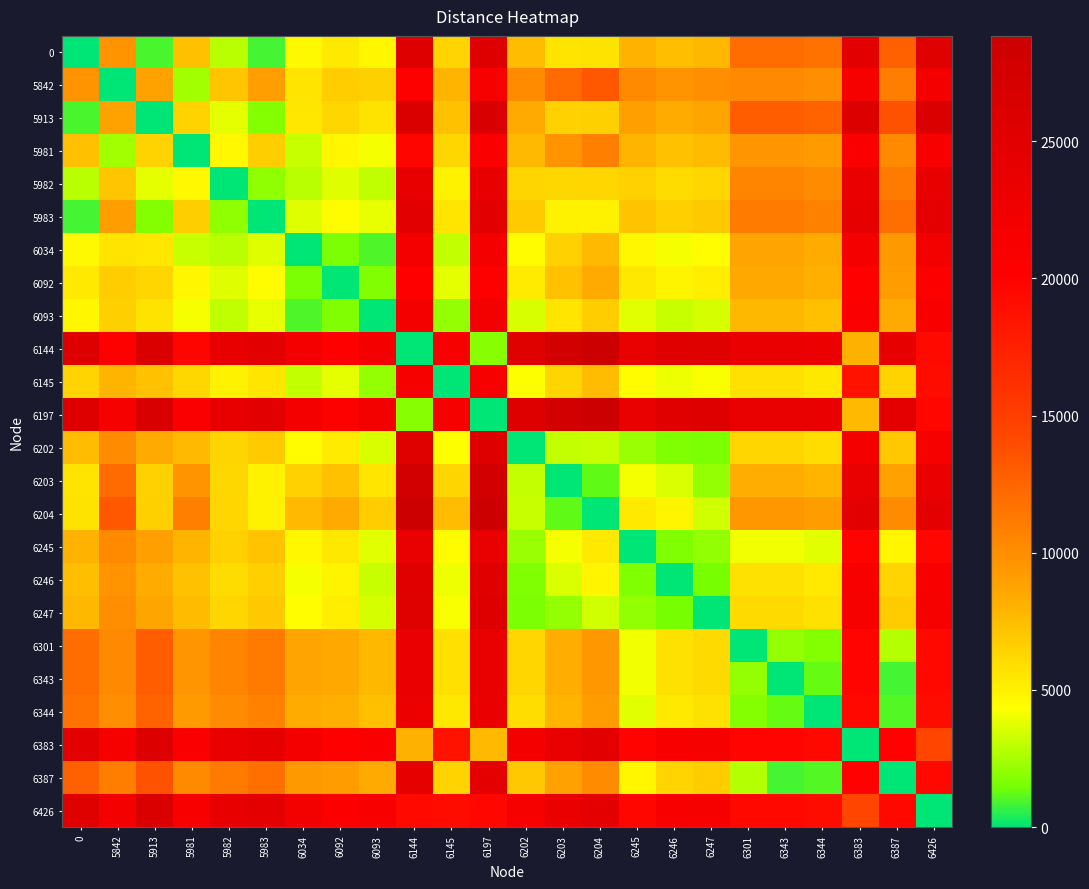

Reading right to left, extract all data points from this chart.

0: 6426=25503.1	6387=12707.1	6383=25037.8	6344=11673.9	6343=12043.2	6301=12043.8	6247=7726.5	6246=7488.8	6245=8032.4	6204=5658.7	6203=5621.3	6202=7546.5	6197=25741.0	6145=6400.1	6144=25651.5	6093=4738.7	6092=5362.5	6034=4575.3	5983=874.6	5982=2879.7	5981=7332.5	5913=903.7	5842=9745.9	0=0.0
5842: 6426=21855.0	6387=10984.6	6383=21389.8	6344=9951.3	6343=10320.7	6301=10321.3	6247=10017.4	6246=9735.9	6245=10279.5	6204=13279.7	6203=12122.5	6202=10094.5	6197=21585.2	6145=7859.6	6144=20397.9	6093=6549.0	6092=6722.1	6034=5590.2	5983=9066.8	5982=7061.7	5981=2422.4	5913=8842.1	5842=0.0	0=9745.9
5913: 6426=26406.8	6387=13610.8	6383=25941.5	6344=12577.6	6343=12946.9	6301=12947.5	6247=8630.2	6246=8392.5	6245=8936.1	6204=6562.4	6203=6525.1	6202=8450.3	6197=26644.7	6145=7303.9	6144=26139.7	6093=5642.4	6092=6266.3	6034=5479.1	5983=1778.3	5982=3783.4	5981=6428.8	5913=0.0	5842=8842.1	0=903.7
5981: 6426=21154.1	6387=10283.6	6383=20688.8	6344=9250.3	6343=9619.7	6301=9620.3	6247=7595.0	6246=7313.5	6245=7857.1	6204=10857.3	6203=9700.2	6202=7672.1	6197=20884.3	6145=6215.7	6144=19713.4	6093=4126.7	6092=4750.5	6034=3167.8	5983=6652.0	5982=4646.9	5981=0.0	5913=6428.8	5842=2422.4	0=7332.5
5982: 6426=24005.6	6387=11209.6	6383=23540.3	6344=10176.4	6343=10545.7	6301=10546.3	6247=6253.5	6246=5991.3	6245=6534.9	6204=6255.1	6203=6217.7	6202=6330.6	6197=24044.2	6145=4902.7	6144=23954.6	6093=3041.8	6092=3665.7	6034=2878.5	5983=2005.1	5982=0.0	5981=4646.9	5913=3783.4	5842=7061.7	0=2879.7
5983: 6426=24628.5	6387=11832.5	6383=24163.2	6344=10799.3	6343=11168.6	6301=11169.2	6247=6876.3	6246=6614.2	6245=7157.8	6204=4941.3	6203=4903.9	6202=6829.2	6197=24866.4	6145=5525.5	6144=24776.9	6093=3864.1	6092=4488.0	6034=3700.8	5983=0.0	5982=2005.1	5981=6652.0	5913=1778.3	5842=9066.8	0=874.6
6034: 6426=22165.8	6387=9383.5	6383=21700.5	6344=8350.2	6343=8719.6	6301=8720.2	6247=4427.3	6246=4165.1	6245=4708.7	6204=7689.6	6203=6532.5	6202=4504.4	6197=21991.5	6145=3076.5	6144=21901.9	6093=989.2	6092=1613.0	6034=0.0	5983=3700.8	5982=2878.5	5981=3167.8	5913=5479.1	5842=5590.2	0=4575.3
6092: 6426=20660.2	6387=9147.0	6383=20194.9	6344=8113.8	6343=8483.1	6301=8483.7	6247=5176.4	6246=4895.0	6245=5438.5	6204=8438.7	6203=7281.6	6202=5253.5	6197=20406.8	6145=3797.1	6144=20317.2	6093=1708.1	6092=0.0	6034=1613.0	5983=4488.0	5982=3665.7	5981=4750.5	5913=6266.3	5842=6722.1	0=5362.5
6093: 6426=21176.8	6387=8403.9	6383=20711.5	6344=7370.6	6343=7739.9	6301=7740.6	6247=3468.9	6246=3186.9	6245=3730.5	6204=6731.3	6203=5574.1	6202=3546.0	6197=22114.8	6145=2089.0	6144=22025.3	6093=0.0	6092=1708.1	6034=989.2	5983=3864.1	5982=3041.8	5981=4126.7	5913=5642.4	5842=6549.0	0=4738.7
6144: 6426=19414.6	6387=24339.6	6383=8060.5	6344=23306.3	6343=23675.7	6301=23676.3	6247=25492.2	6246=25208.4	6245=23761.6	6204=28754.6	6203=27597.4	6202=25569.4	6197=1814.1	6145=21454.7	6144=0.0	6093=22025.3	6092=20317.2	6034=21901.9	5983=24776.9	5982=23954.6	5981=19713.4	5913=26139.7	5842=20397.9	0=25651.5
6145: 6426=19121.0	6387=6478.4	6383=18655.7	6344=5445.2	6343=5814.5	6301=5815.1	6247=4235.7	6246=3953.1	6245=4496.7	6204=7498.0	6203=6340.9	6202=4312.8	6197=21544.3	6145=0.0	6144=21454.7	6093=2089.0	6092=3797.1	6034=3076.5	5983=5525.5	5982=4902.7	5981=6215.7	5913=7303.9	5842=7859.6	0=6400.1
6197: 6426=19504.2	6387=24429.1	6383=7692.4	6344=23395.9	6343=23765.2	6301=23765.8	6247=25581.8	6246=25297.9	6245=23851.1	6204=28844.1	6203=27686.9	6202=25658.9	6197=0.0	6145=21544.3	6144=1814.1	6093=22114.8	6092=20406.8	6034=21991.5	5983=24866.4	5982=24044.2	5981=20884.3	5913=26644.7	5842=21585.2	0=25741.0
6202: 6426=21443.0	6387=6961.8	6383=21701.1	6344=5928.5	6343=6297.9	6301=6298.5	6247=1601.0	6246=1661.2	6245=2204.8	6204=3185.2	6203=3147.9	6202=0.0	6197=25658.9	6145=4312.8	6144=25569.4	6093=3546.0	6092=5253.5	6034=4504.4	5983=6829.2	5982=6330.6	5981=7672.1	5913=8450.3	5842=10094.5	0=7546.5
6203: 6426=23471.1	6387=8898.6	6383=23729.1	6344=7865.3	6343=8234.7	6301=8235.3	6247=2105.2	6246=3598.0	6245=4141.6	6204=1231.6	6203=0.0	6202=3147.9	6197=27686.9	6145=6340.9	6144=27597.4	6093=5574.1	6092=7281.6	6034=6532.5	5983=4903.9	5982=6217.7	5981=9700.2	5913=6525.1	5842=12122.5	0=5621.3
6204: 6426=24628.3	6387=10130.2	6383=24886.3	6344=9097.0	6343=9466.3	6301=9466.9	6247=3336.8	6246=4829.6	6245=5373.2	6204=0.0	6203=1231.6	6202=3185.2	6197=28844.1	6145=7498.0	6144=28754.6	6093=6731.3	6092=8438.7	6034=7689.6	5983=4941.3	5982=6255.1	5981=10857.3	5913=6562.4	5842=13279.7	0=5658.7
6245: 6426=19566.6	6387=4757.0	6383=19892.0	6344=3723.7	6343=4093.1	6301=4093.7	6247=2036.4	6246=1658.9	6245=0.0	6204=5373.2	6203=4141.6	6202=2204.8	6197=23851.1	6145=4496.7	6144=23761.6	6093=3730.5	6092=5438.5	6034=4708.7	5983=7157.8	5982=6534.9	5981=7857.1	5913=8936.1	5842=10279.5	0=8032.4
6246: 6426=21082.1	6387=6415.9	6383=21340.1	6344=5382.6	6343=5752.0	6301=5752.6	6247=1492.8	6246=0.0	6245=1658.9	6204=4829.6	6203=3598.0	6202=1661.2	6197=25297.9	6145=3953.1	6144=25208.4	6093=3186.9	6092=4895.0	6034=4165.1	5983=6614.2	5982=5991.3	5981=7313.5	5913=8392.5	5842=9735.9	0=7488.8
6247: 6426=21365.9	6387=6793.4	6383=21624.0	6344=5760.1	6343=6129.5	6301=6130.1	6247=0.0	6246=1492.8	6245=2036.4	6204=3336.8	6203=2105.2	6202=1601.0	6197=25581.8	6145=4235.7	6144=25492.2	6093=3468.9	6092=5176.4	6034=4427.3	5983=6876.3	5982=6253.5	5981=7595.0	5913=8630.2	5842=10017.4	0=7726.5
6301: 6426=19481.3	6387=2786.5	6383=19806.7	6344=1753.2	6343=2122.6	6301=0.0	6247=6130.1	6246=5752.6	6245=4093.7	6204=9466.9	6203=8235.3	6202=6298.5	6197=23765.8	6145=5815.1	6144=23676.3	6093=7740.6	6092=8483.7	6034=8720.2	5983=11169.2	5982=10546.3	5981=9620.3	5913=12947.5	5842=10321.3	0=12043.8
6343: 6426=19480.7	6387=869.3	6383=19806.1	6344=1244.9	6343=0.0	6301=2122.6	6247=6129.5	6246=5752.0	6245=4093.1	6204=9466.3	6203=8234.7	6202=6297.9	6197=23765.2	6145=5814.5	6144=23675.7	6093=7739.9	6092=8483.1	6034=8719.6	5983=11168.6	5982=10545.7	5981=9619.7	5913=12946.9	5842=10320.7	0=12043.2
6344: 6426=19111.3	6387=1033.3	6383=19436.7	6344=0.0	6343=1244.9	6301=1753.2	6247=5760.1	6246=5382.6	6245=3723.7	6204=9097.0	6203=7865.3	6202=5928.5	6197=23395.9	6145=5445.2	6144=23306.3	6093=7370.6	6092=8113.8	6034=8350.2	5983=10799.3	5982=10176.4	5981=9250.3	5913=12577.6	5842=9951.3	0=11673.9
6383: 6426=14373.3	6387=20059.3	6383=0.0	6344=19436.7	6343=19806.1	6301=19806.7	6247=21624.0	6246=21340.1	6245=19892.0	6204=24886.3	6203=23729.1	6202=21701.1	6197=7692.4	6145=18655.7	6144=8060.5	6093=20711.5	6092=20194.9	6034=21700.5	5983=24163.2	5982=23540.3	5981=20688.8	5913=25941.5	5842=21389.8	0=25037.8
6387: 6426=19442.9	6387=0.0	6383=20059.3	6344=1033.3	6343=869.3	6301=2786.5	6247=6793.4	6246=6415.9	6245=4757.0	6204=10130.2	6203=8898.6	6202=6961.8	6197=24429.1	6145=6478.4	6144=24339.6	6093=8403.9	6092=9147.0	6034=9383.5	5983=11832.5	5982=11209.6	5981=10283.6	5913=13610.8	5842=10984.6	0=12707.1
6426: 6426=0.0	6387=19442.9	6383=14373.3	6344=19111.3	6343=19480.7	6301=19481.3	6247=21365.9	6246=21082.1	6245=19566.6	6204=24628.3	6203=23471.1	6202=21443.0	6197=19504.2	6145=19121.0	6144=19414.6	6093=21176.8	6092=20660.2	6034=22165.8	5983=24628.5	5982=24005.6	5981=21154.1	5913=26406.8	5842=21855.0	0=25503.1